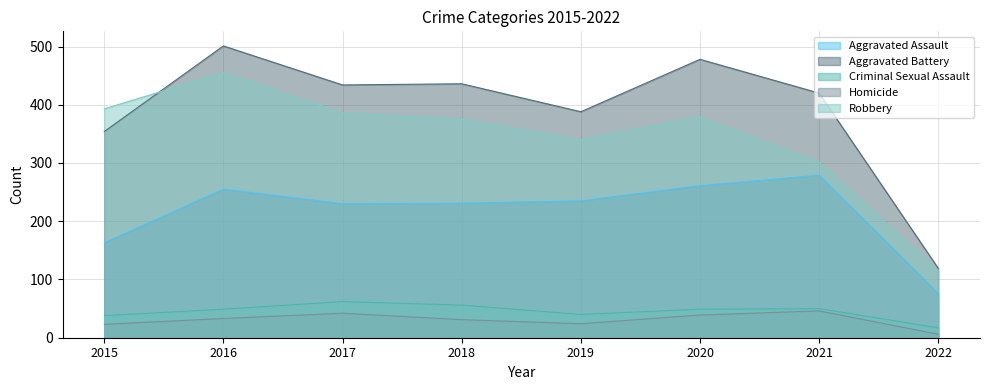

Reading right to left, what are all the values shown in this chart?

Aggravated Assault: 2022=76	2021=279	2020=261	2019=235	2018=231	2017=230	2016=255	2015=163
Aggravated Battery: 2022=119	2021=420	2020=478	2019=388	2018=436	2017=434	2016=501	2015=354
Criminal Sexual Assault: 2022=17	2021=50	2020=49	2019=40	2018=56	2017=62	2016=49	2015=38
Homicide: 2022=6	2021=46	2020=39	2019=24	2018=31	2017=42	2016=33	2015=23
Robbery: 2022=115	2021=301	2020=379	2019=340	2018=375	2017=386	2016=455	2015=393